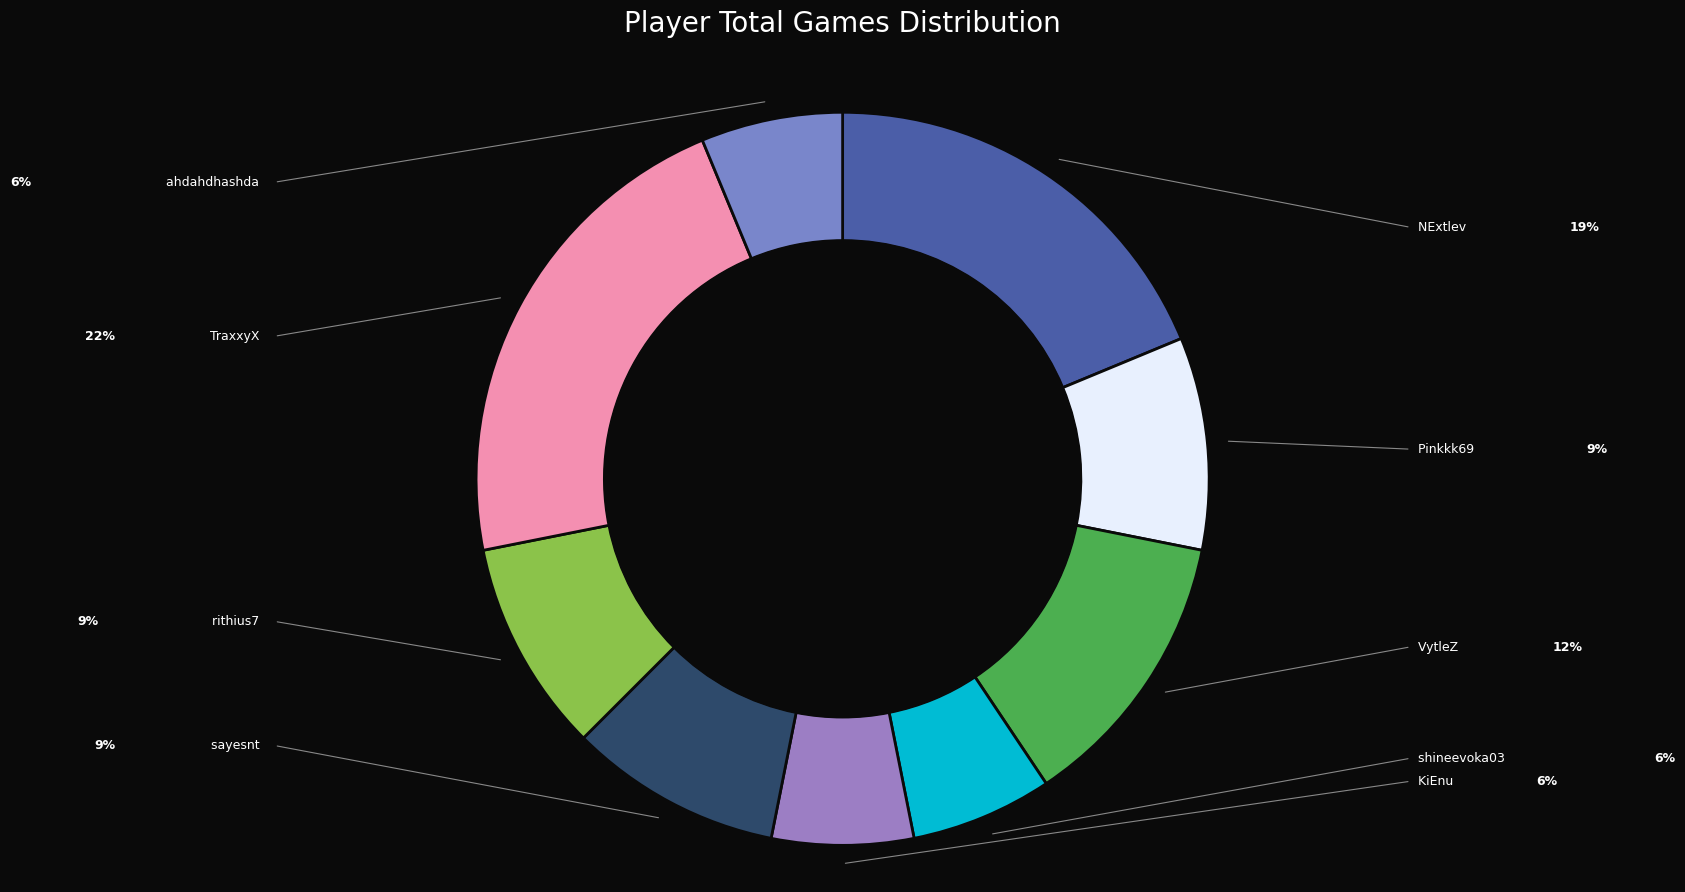

To the nearest percent, what is the difference between the TraxxyX and NExtlev slice percentages?

3%